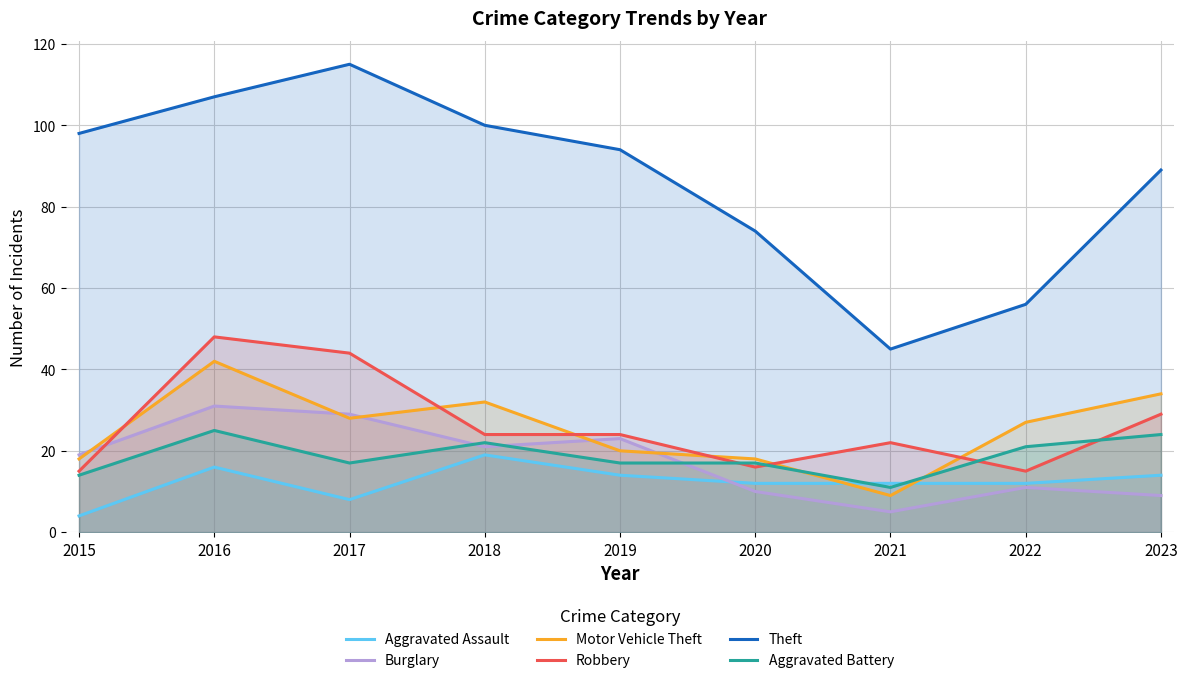

Between 2016 and 2021, which is larger?

2016